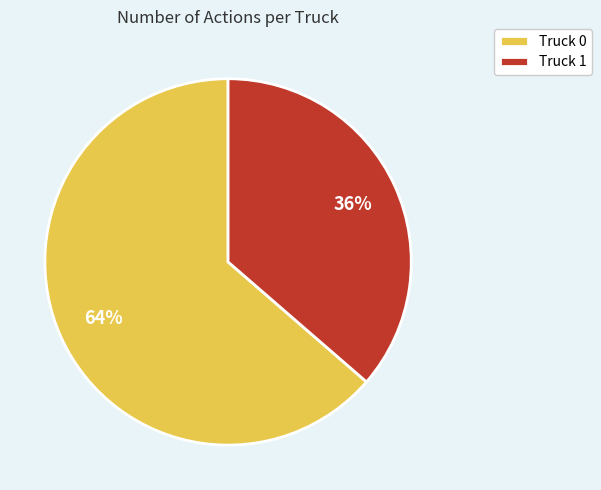

Rank the categories by value from lowest to highest.

Truck 1, Truck 0